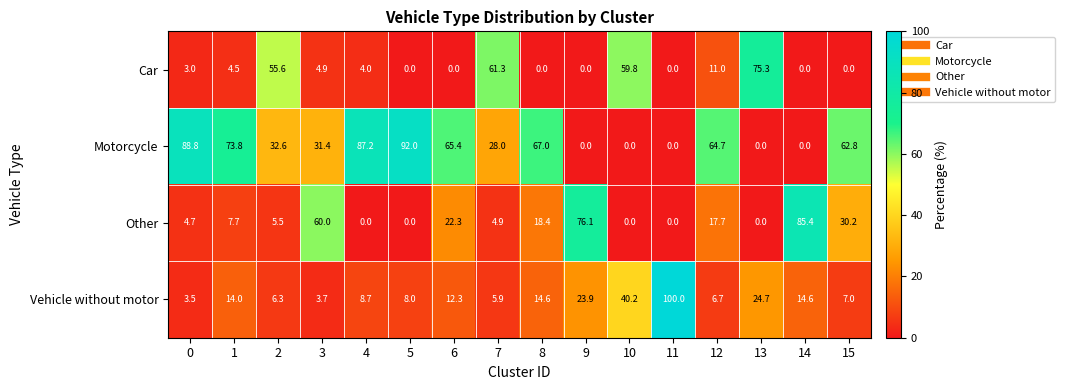

Between 3 and 13, which series saw the biggest shift?

Car